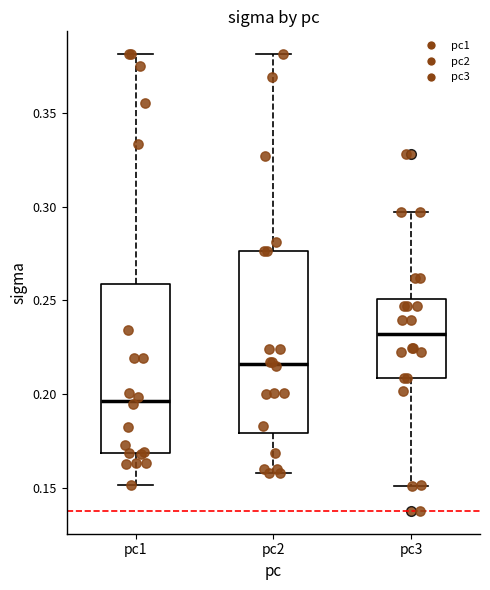

Reading left to right, read every box against the y-axis: the position of its median line, the range the box covers, and the ends of its whiskers. The values are not printed on the chart, so give them approximately, as read against the axis.

pc1: median 0.195, box 0.170 to 0.260, whiskers 0.150 to 0.380
pc2: median 0.215, box 0.180 to 0.275, whiskers 0.160 to 0.380
pc3: median 0.230, box 0.210 to 0.250, whiskers 0.150 to 0.295